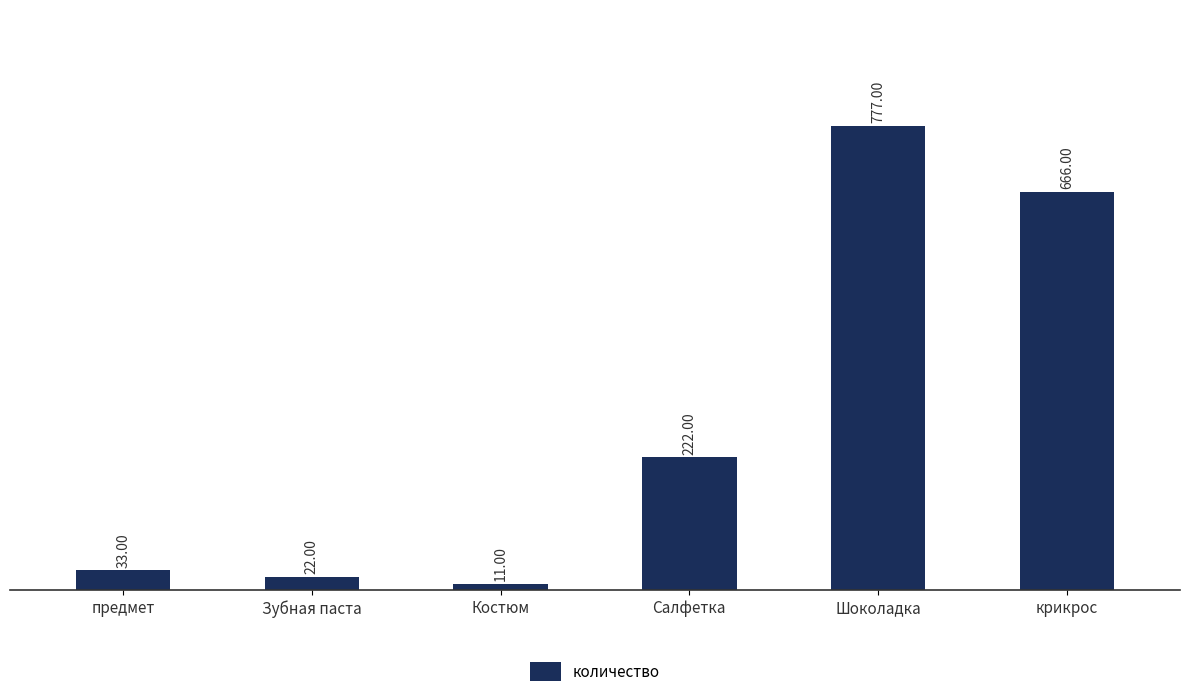

Between Зубная паста and Костюм, which is larger?

Зубная паста